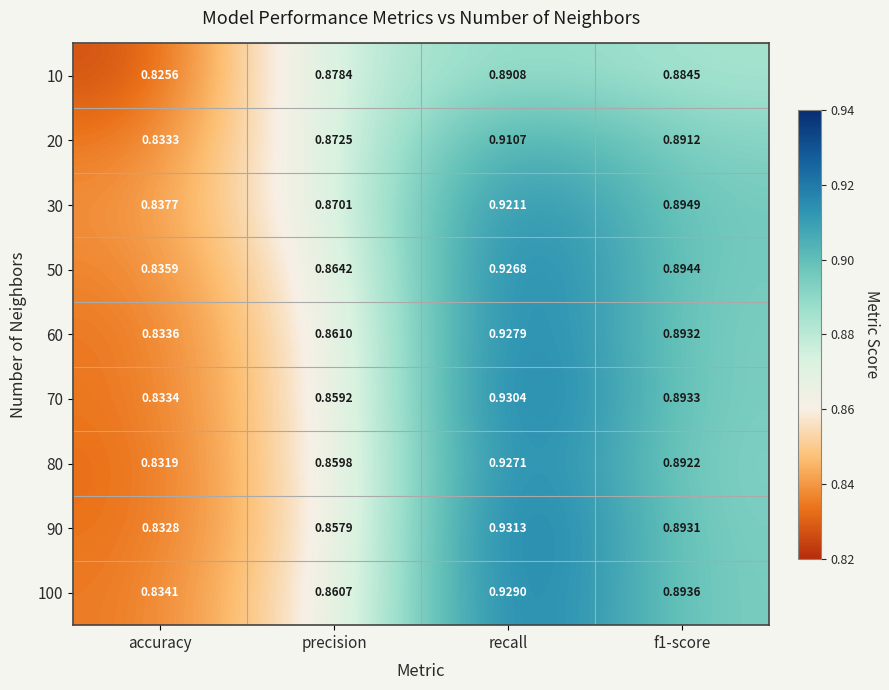

Which category has the lowest value in the 60 series?

accuracy